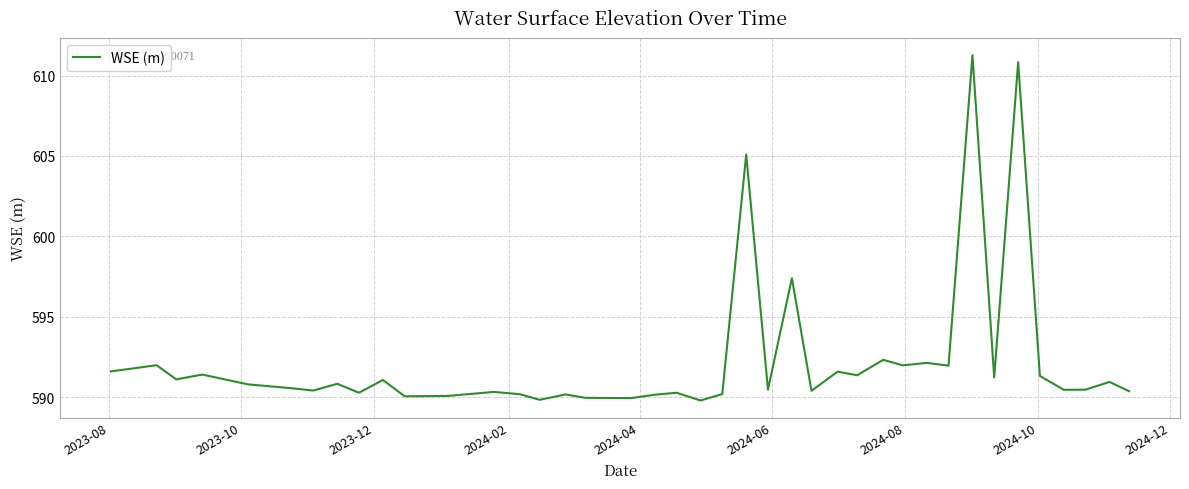

What is the difference between the maximum and minimum values?

21.5